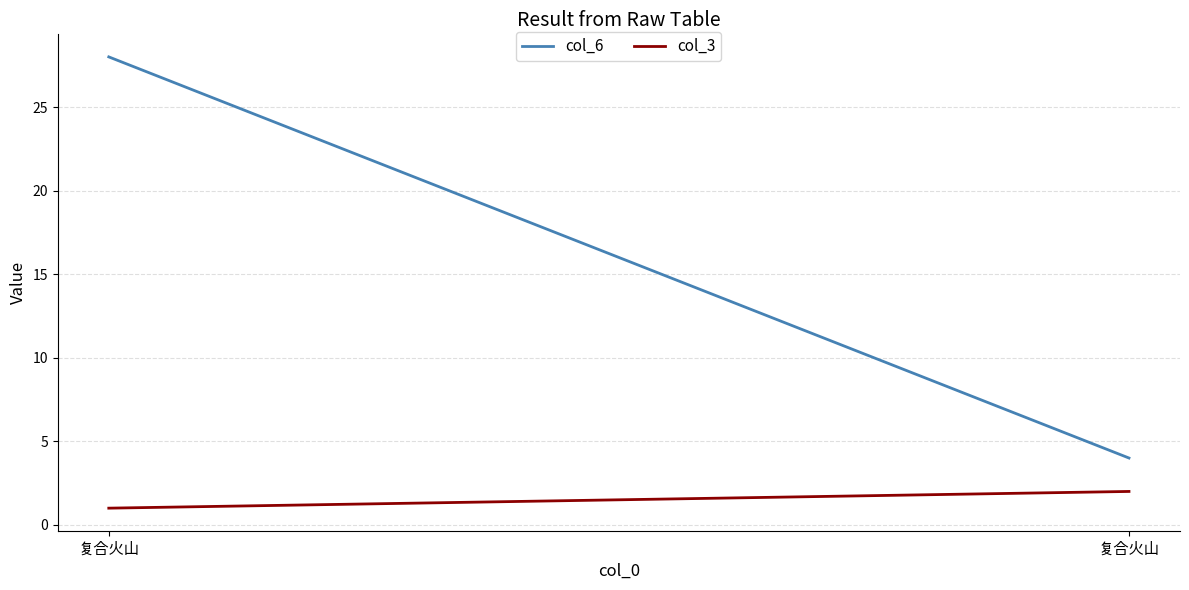

At which label is col_3 closest to 1?

复合火山